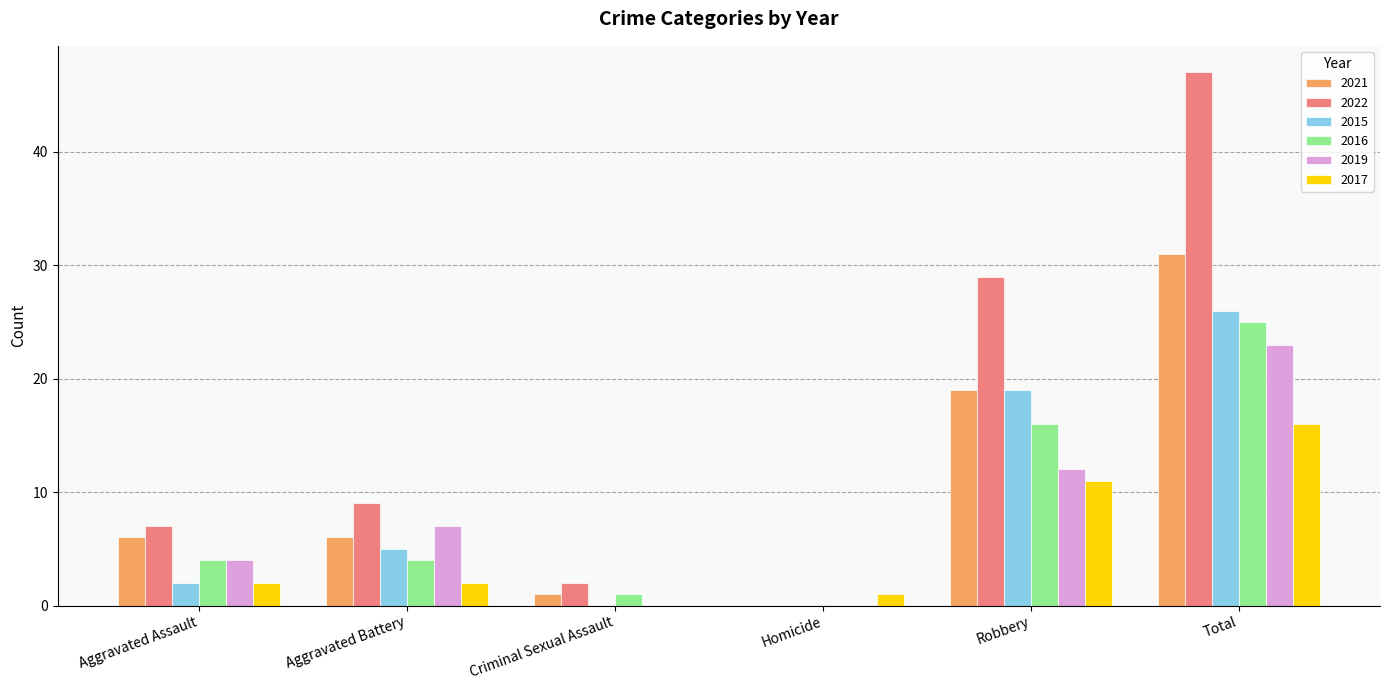

Reading left to right, transcribe all the data shown in this chart.

2021: Aggravated Assault=6	Aggravated Battery=6	Criminal Sexual Assault=1	Homicide=0	Robbery=19	Total=31
2022: Aggravated Assault=7	Aggravated Battery=9	Criminal Sexual Assault=2	Homicide=0	Robbery=29	Total=47
2015: Aggravated Assault=2	Aggravated Battery=5	Criminal Sexual Assault=0	Homicide=0	Robbery=19	Total=26
2016: Aggravated Assault=4	Aggravated Battery=4	Criminal Sexual Assault=1	Homicide=0	Robbery=16	Total=25
2019: Aggravated Assault=4	Aggravated Battery=7	Criminal Sexual Assault=0	Homicide=0	Robbery=12	Total=23
2017: Aggravated Assault=2	Aggravated Battery=2	Criminal Sexual Assault=0	Homicide=1	Robbery=11	Total=16